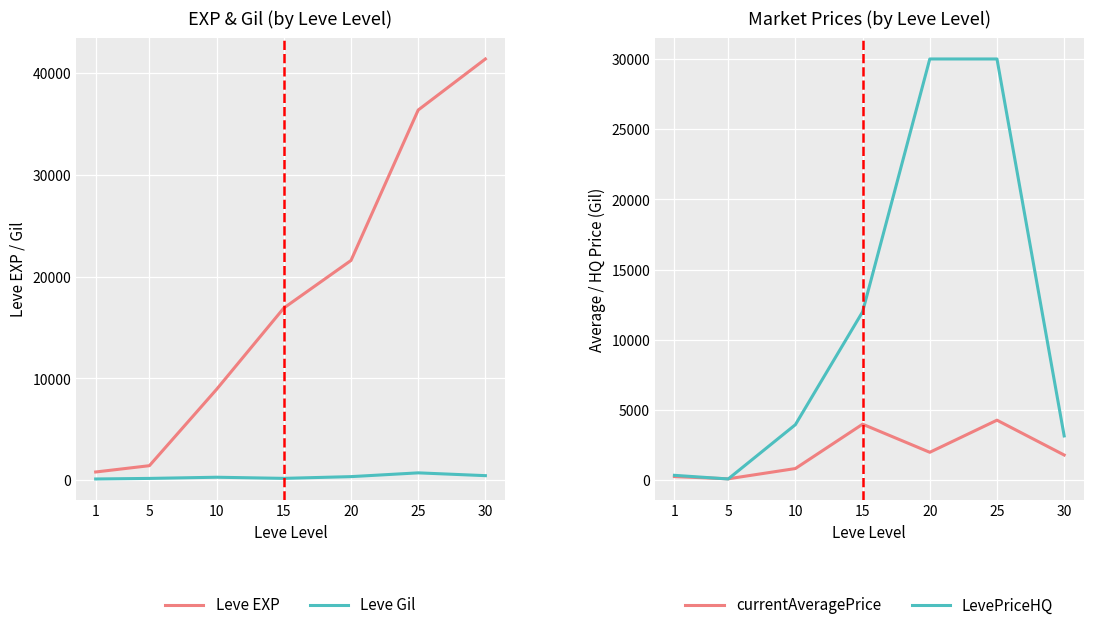

What is the value of the currentAveragePrice point at the 4th from the left?

4000